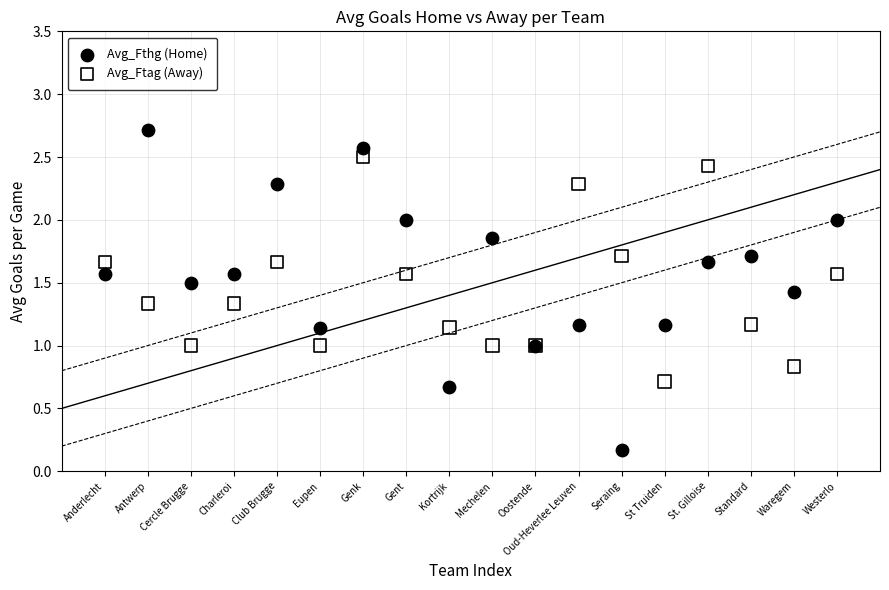

Which series has the largest Y range (max minus min)?

Avg_Fthg (Home)